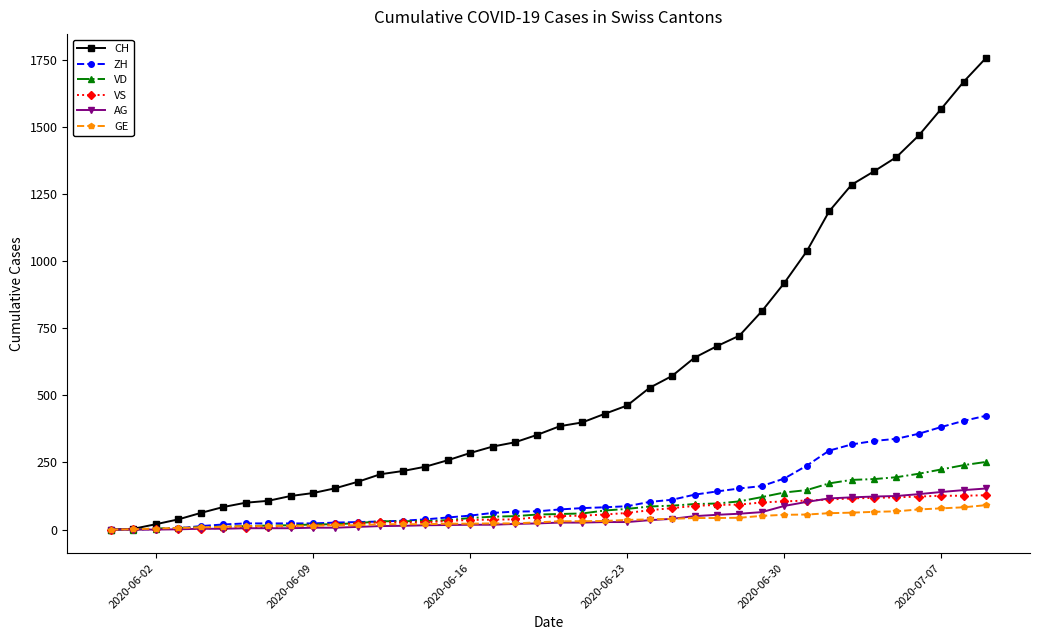

How many lines are shown in the chart?

6